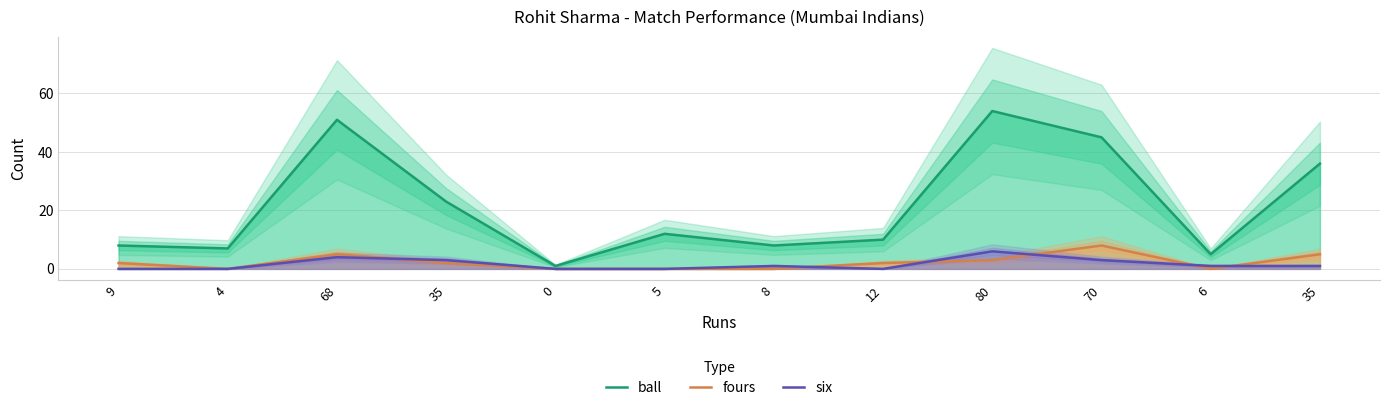

What is the difference between the second highest and minimum values in the six series?

4